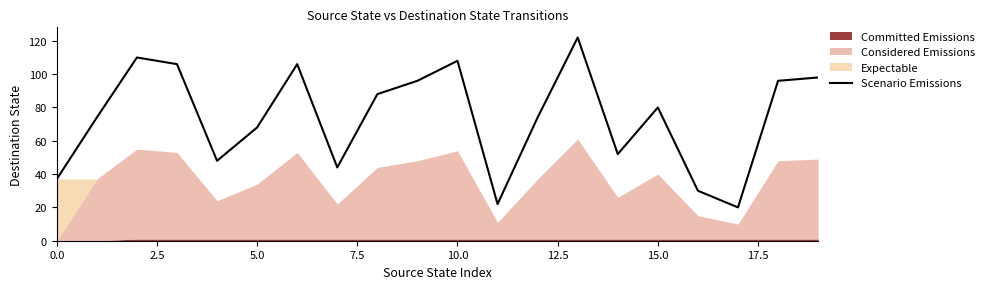

What is the sum of all values?

1479